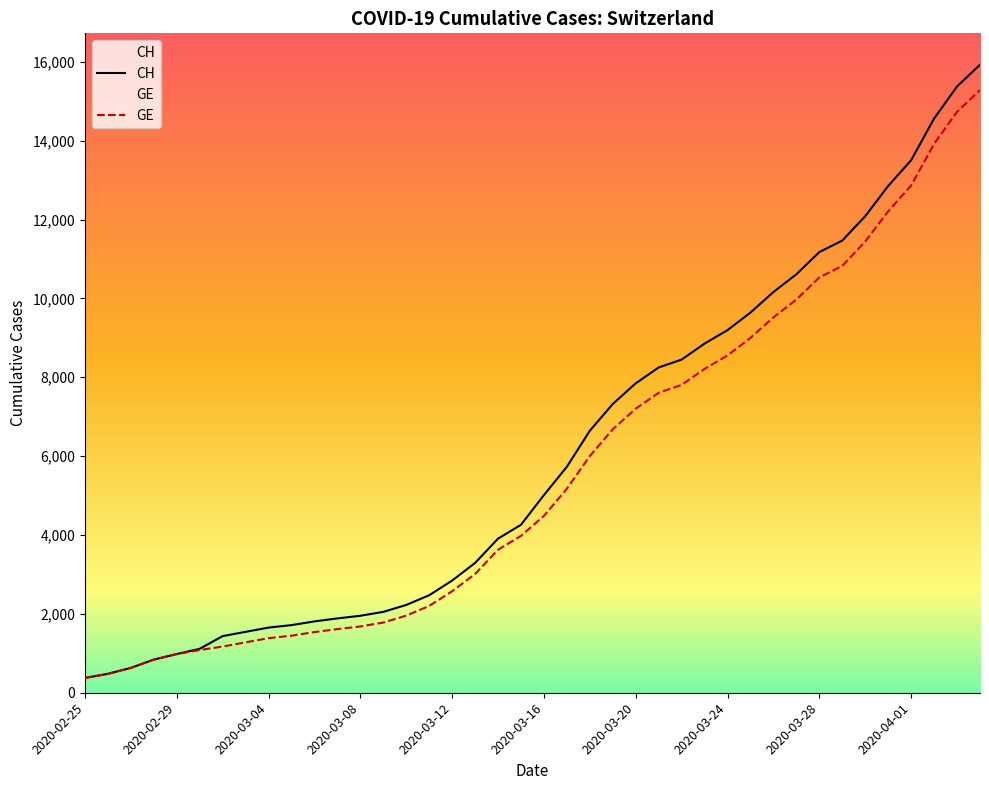

What is the difference between the second highest and second lowest values in the CH series?

14896